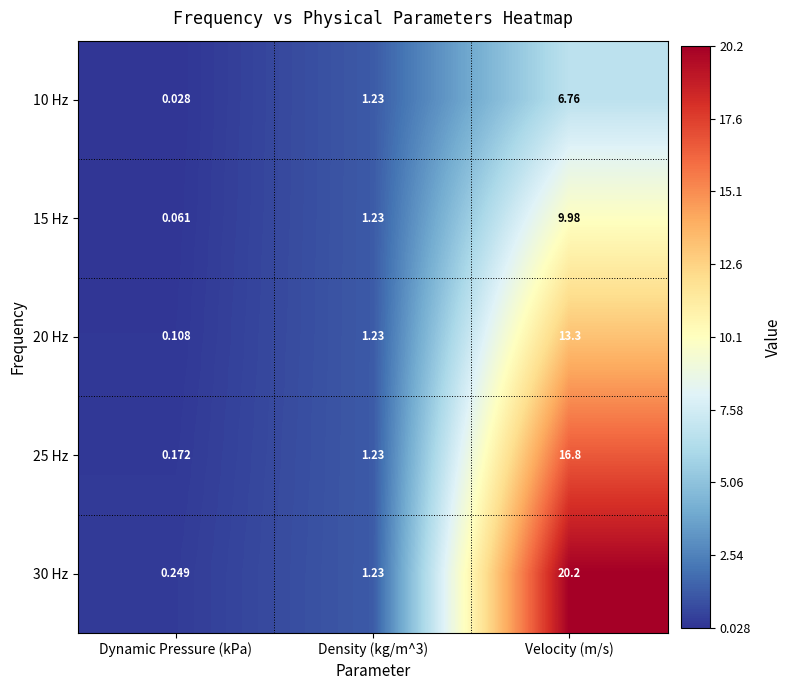

What is the total value across all series at Density (kg/m^3)?

6.2